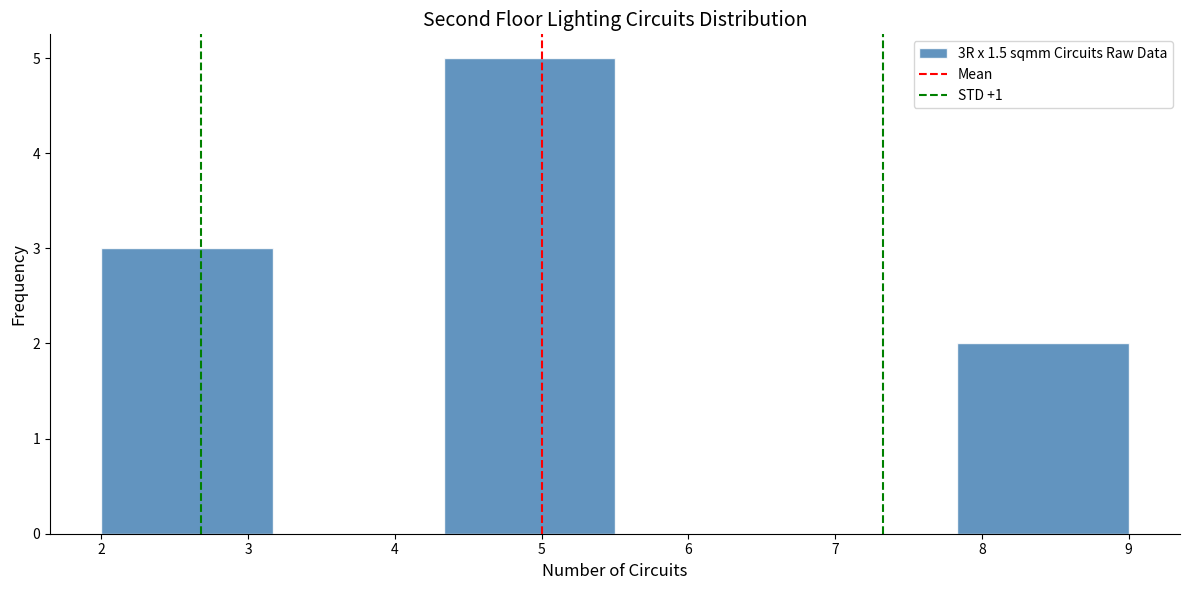

What is the height of the bar covering 4.3 to 5.5 on the x-axis? Neither the bar edges nor the heights are printed on the chart, so give them approximately, as read against the axes.

5